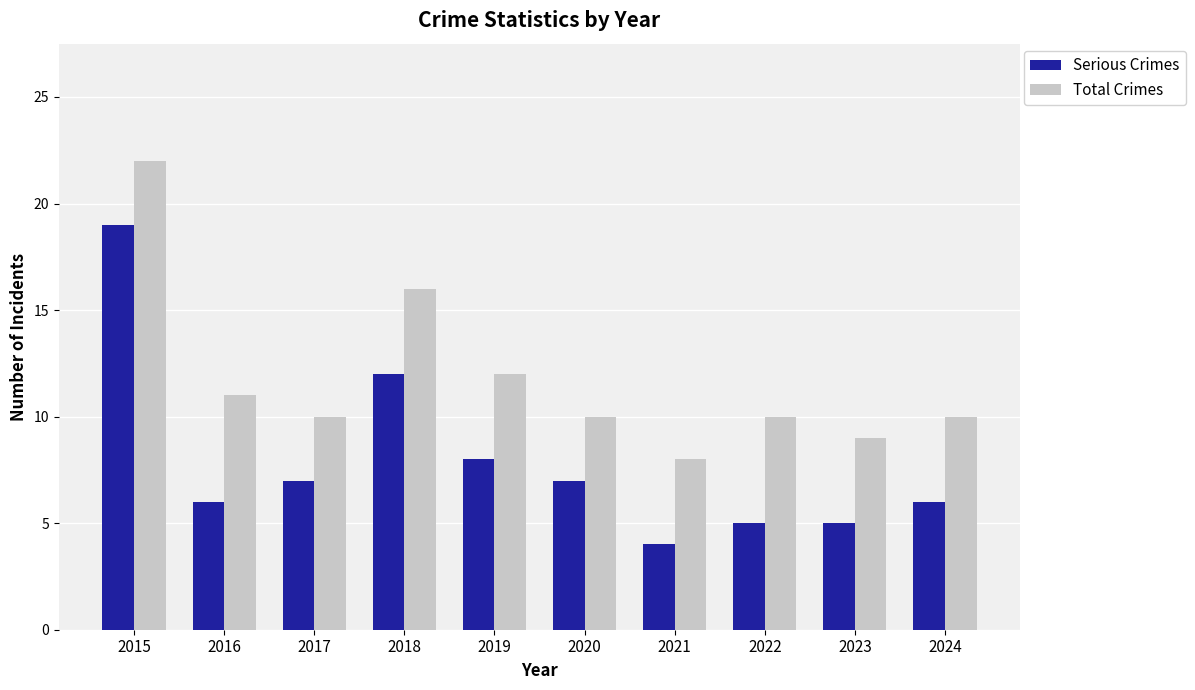

What is the total value across all series at 2019?

20